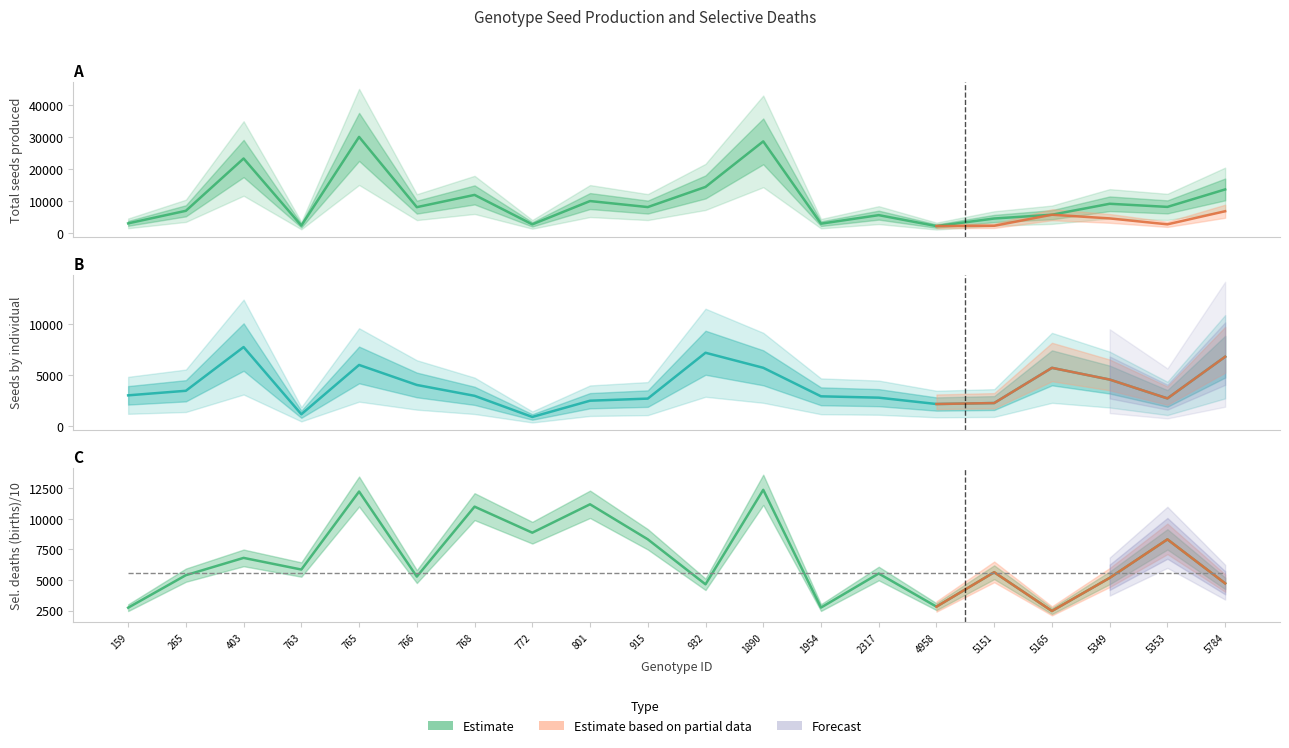

What is the greatest value displayed?

30023.0